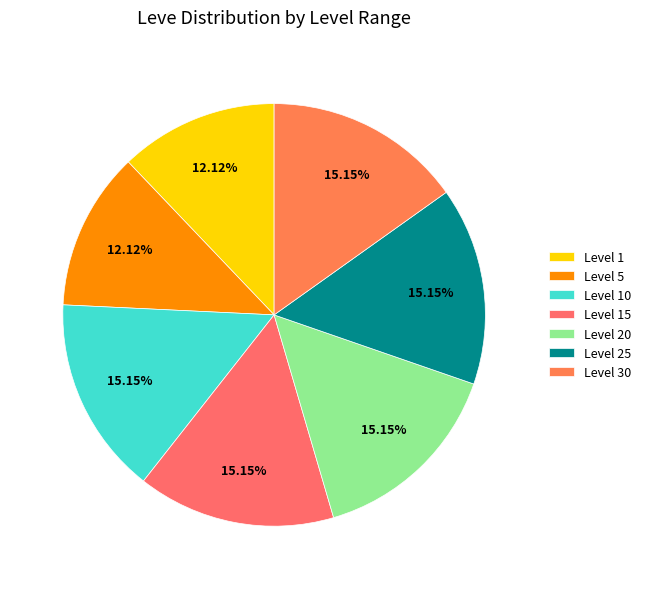

What percentage is the Level 10 slice, to the nearest percent?

15%